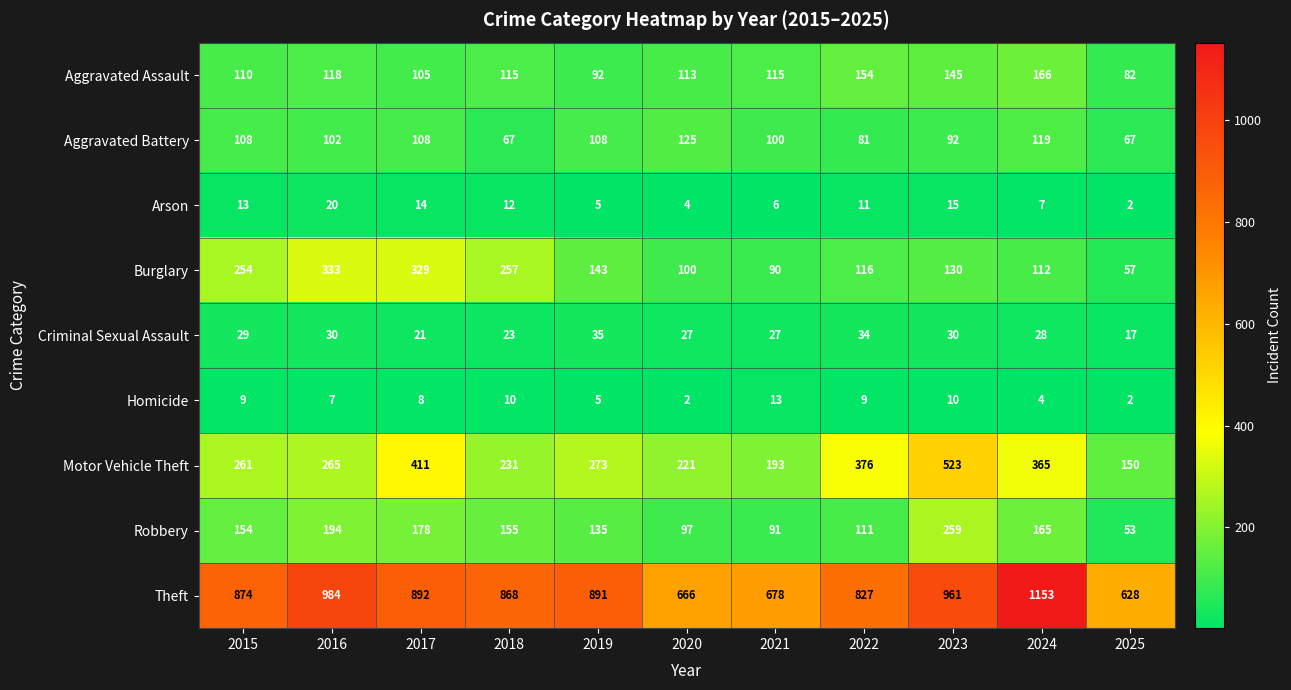

What is the spread (max minus min) of values at 2020?

664